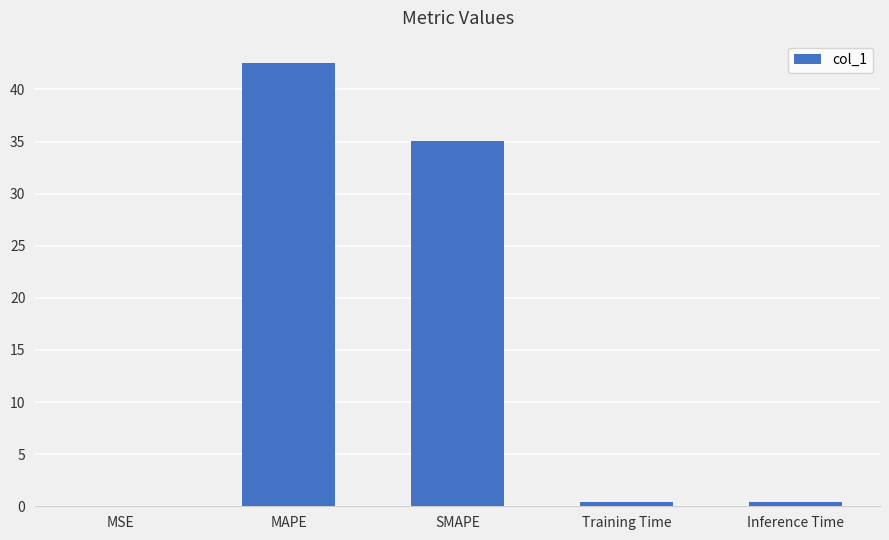

At which label is the value closest to 21?

SMAPE